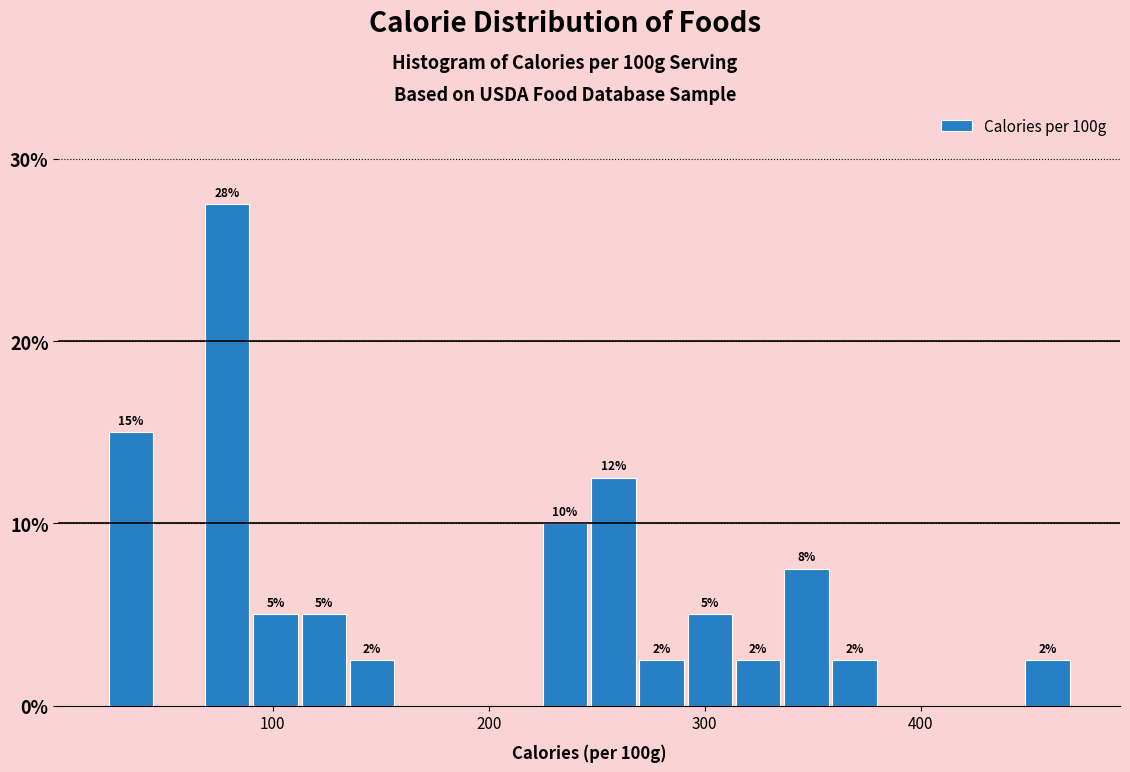

Around what value on the x-axis is the tallest bar? Give the approximate position of its centre, as read against the axis.

80